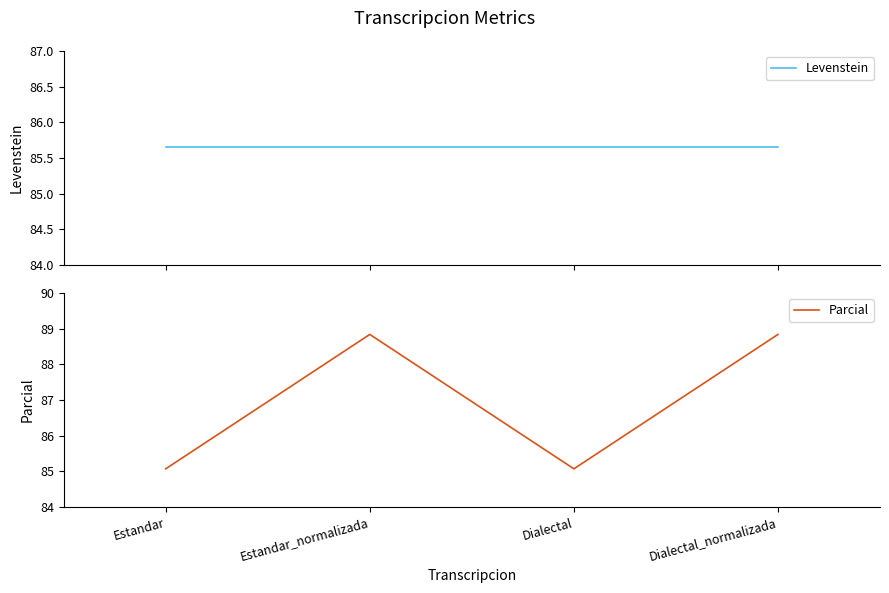

Reading left to right, what are all the values shown in this chart?

Levenstein: Estandar=85.6	Estandar_normalizada=85.6	Dialectal=85.6	Dialectal_normalizada=85.6
Parcial: Estandar=85.1	Estandar_normalizada=88.8	Dialectal=85.1	Dialectal_normalizada=88.8